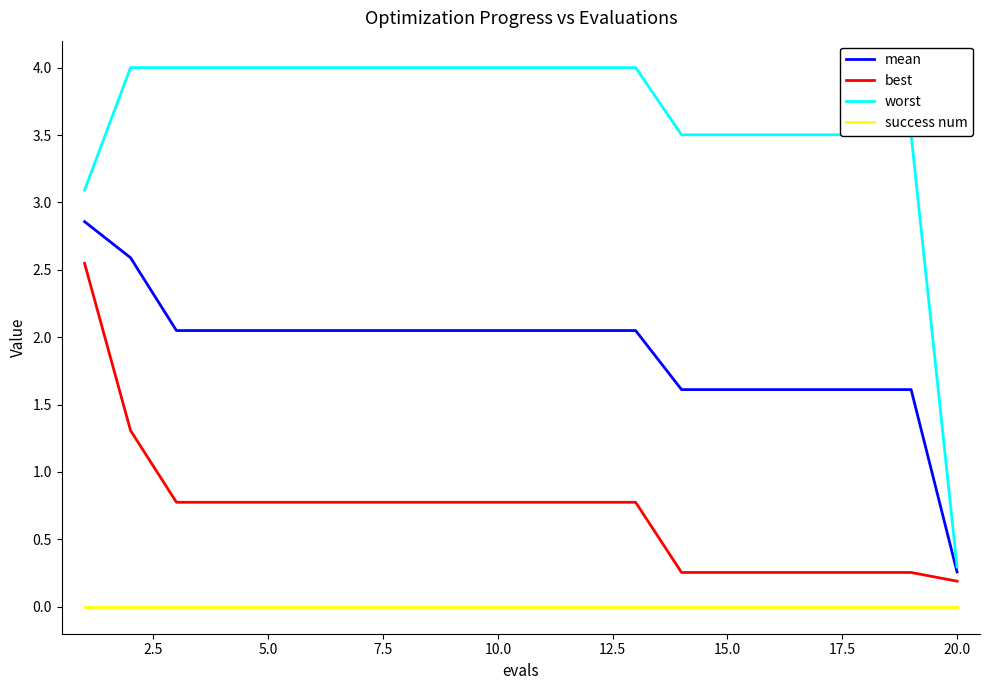

What is the greatest value displayed?

4.0